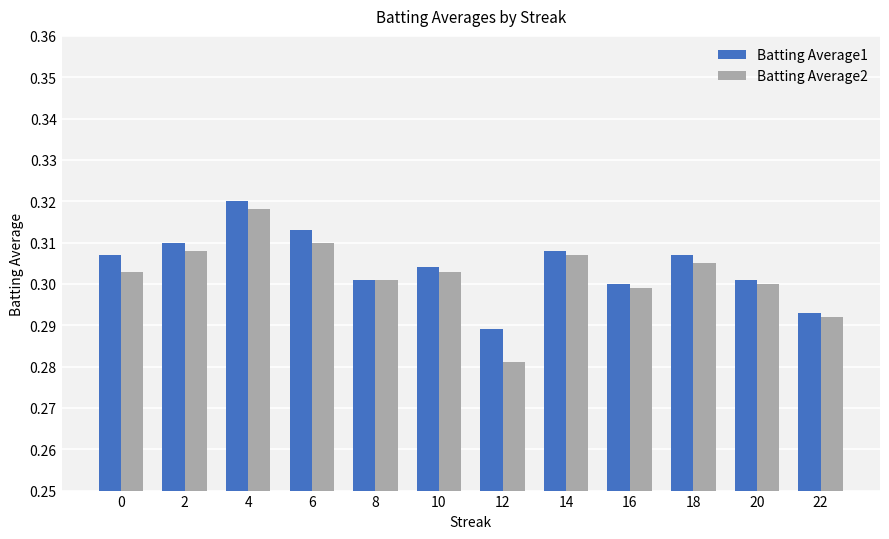

Which series has the largest total across all categories?

Batting Average1